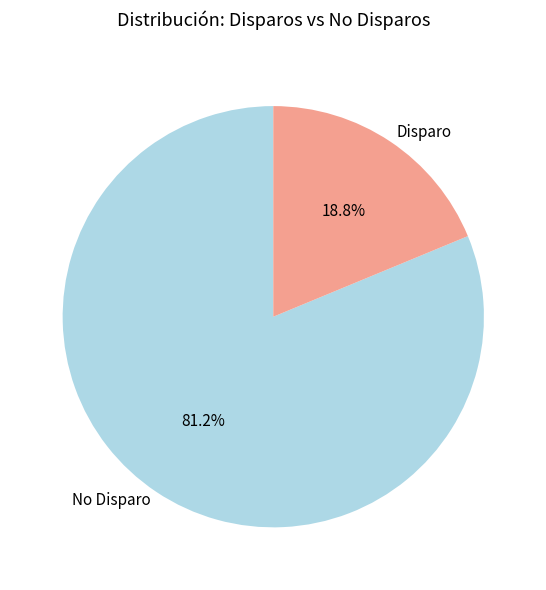

Which has a higher value, No Disparo or Disparo?

No Disparo